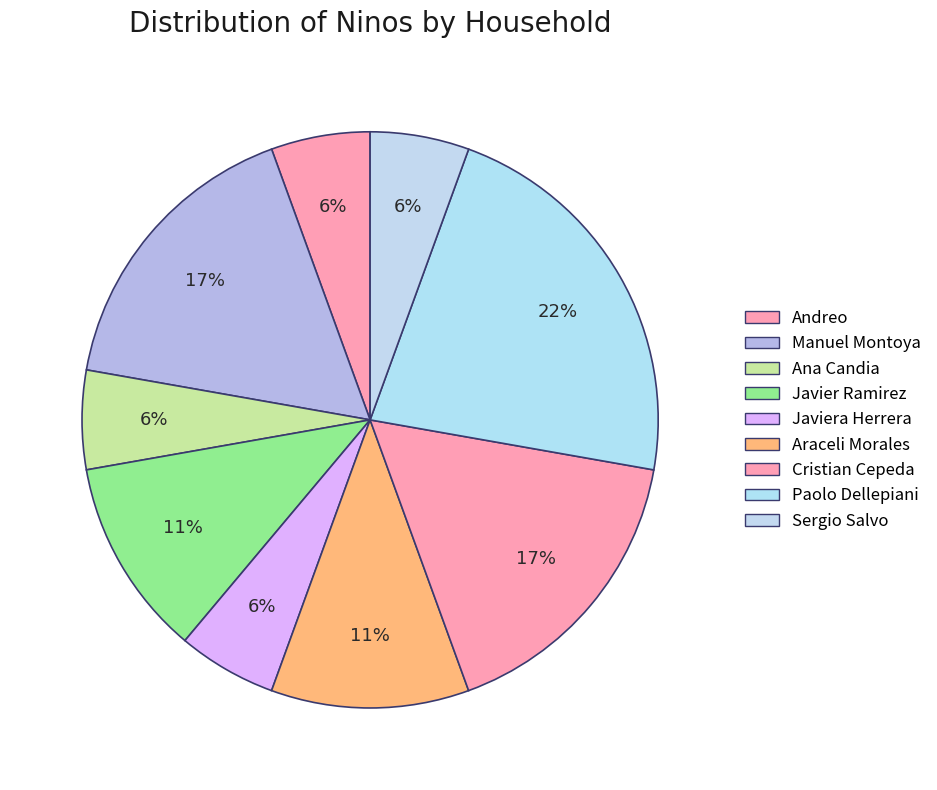

Which has a higher value, Cristian Cepeda or Sergio Salvo?

Cristian Cepeda